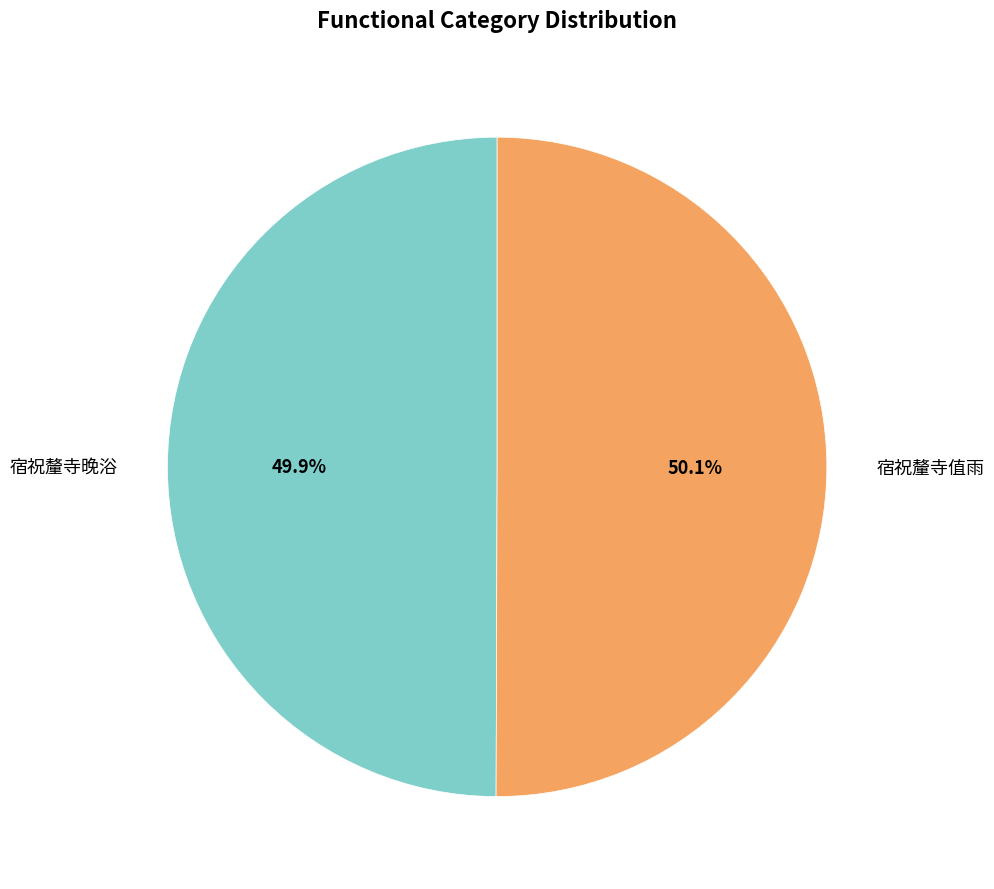

Is there a majority slice in this chart?

Yes